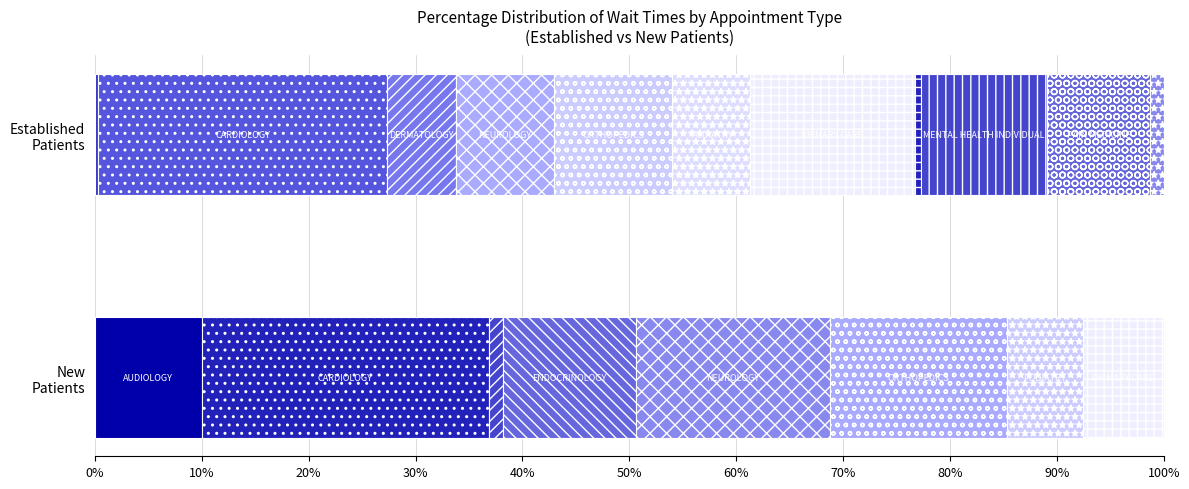

Which category has the lowest value across all series?

ENDOCRINOLOGY